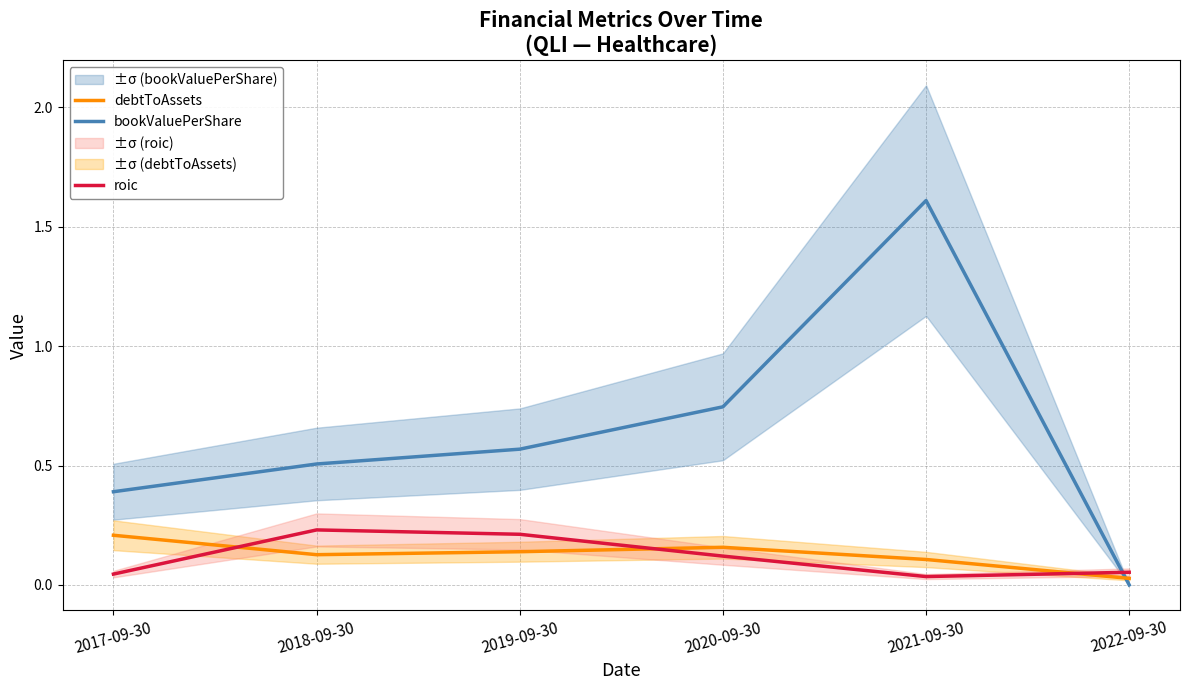

After their last crossing, which series has the higher values: roic or bookValuePerShare?

roic